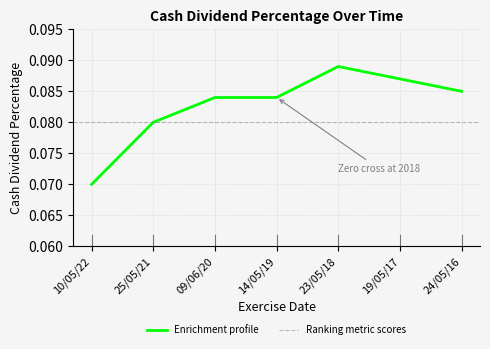

List the labels in order of value, largest first.

23/05/18, 19/05/17, 24/05/16, 09/06/20, 14/05/19, 25/05/21, 10/05/22